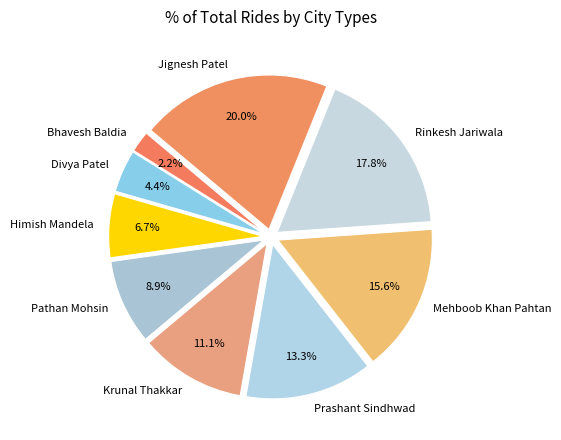

How many segments does this pie chart have?

9